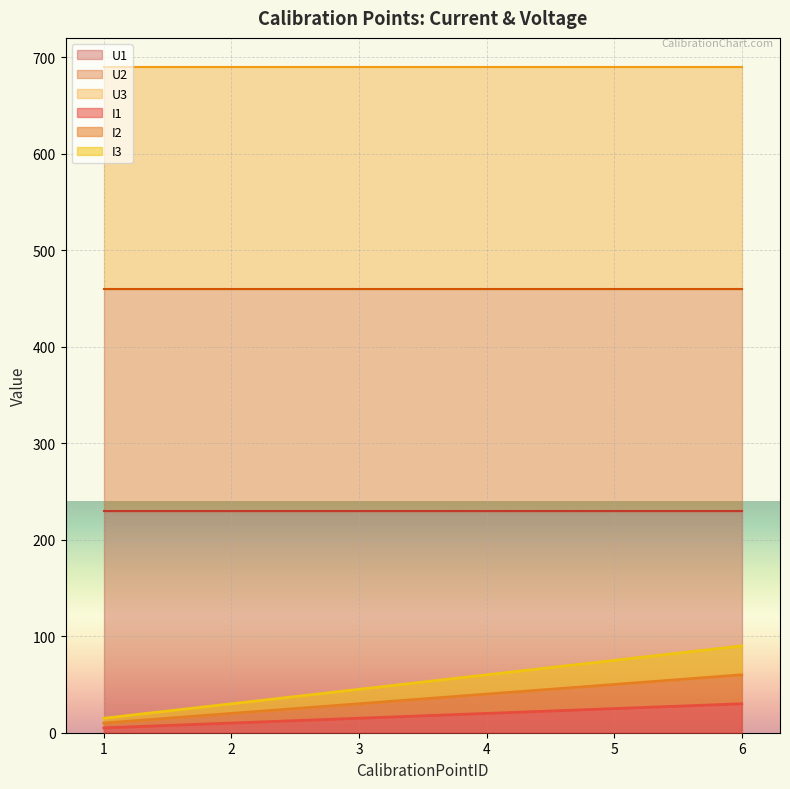

What is the value of the I3 point at the 6th from the left?

90